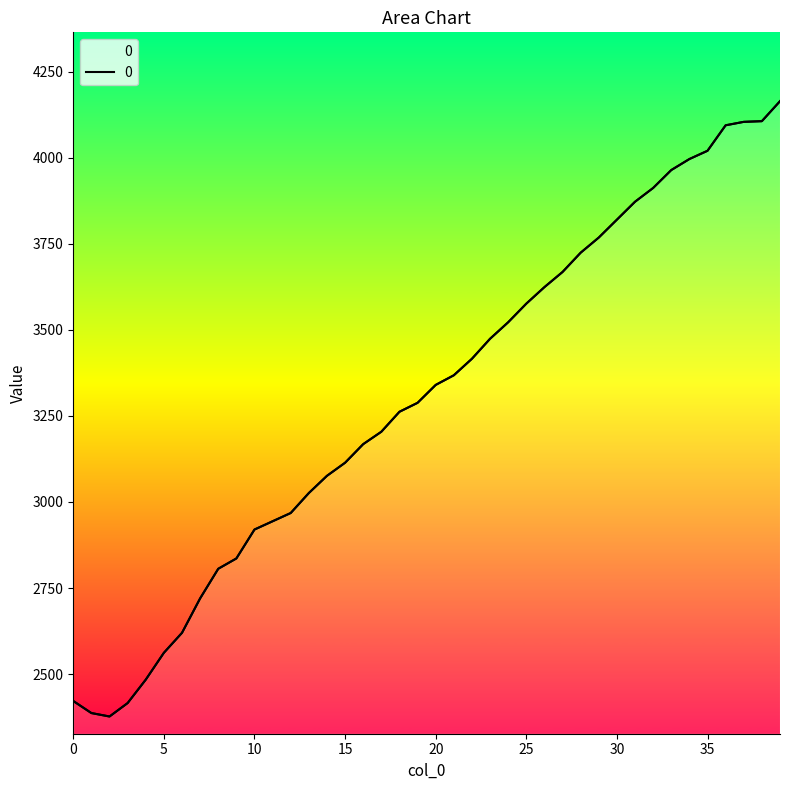

True or false: the data shows 3576 at 25.

True